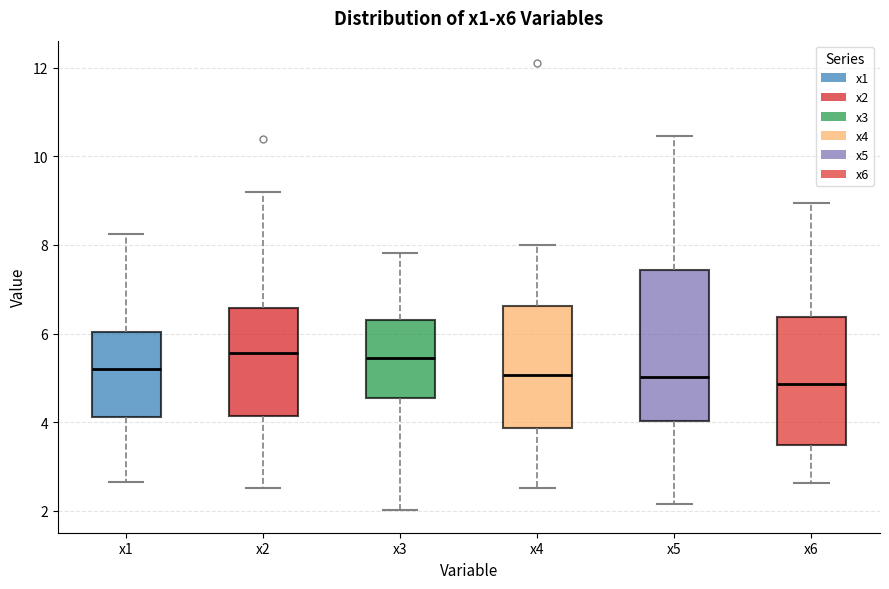

Reading left to right, transcribe this box plot: for each box, give where its median line is, the range the box spans, and where its two whiskers end, as read against the y-axis. The values are not printed on the chart, so give them approximately, as read against the axis.

x1: median 5.2, box 4.2 to 6.0, whiskers 2.6 to 8.2
x2: median 5.6, box 4.2 to 6.6, whiskers 2.6 to 9.2
x3: median 5.4, box 4.6 to 6.2, whiskers 2.0 to 7.8
x4: median 5.0, box 3.8 to 6.6, whiskers 2.6 to 8.0
x5: median 5.0, box 4.0 to 7.4, whiskers 2.2 to 10.4
x6: median 4.8, box 3.4 to 6.4, whiskers 2.6 to 9.0